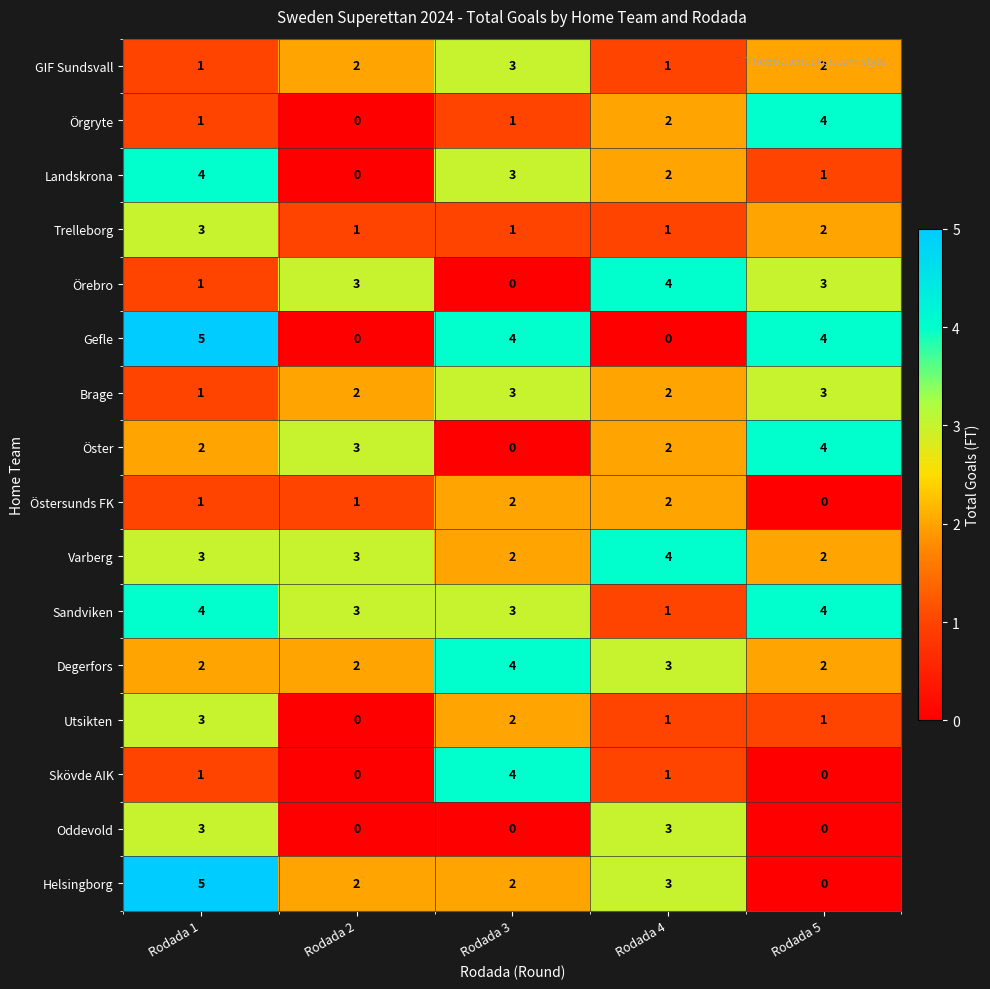

Read the Sandviken value at Rodada 5.

4